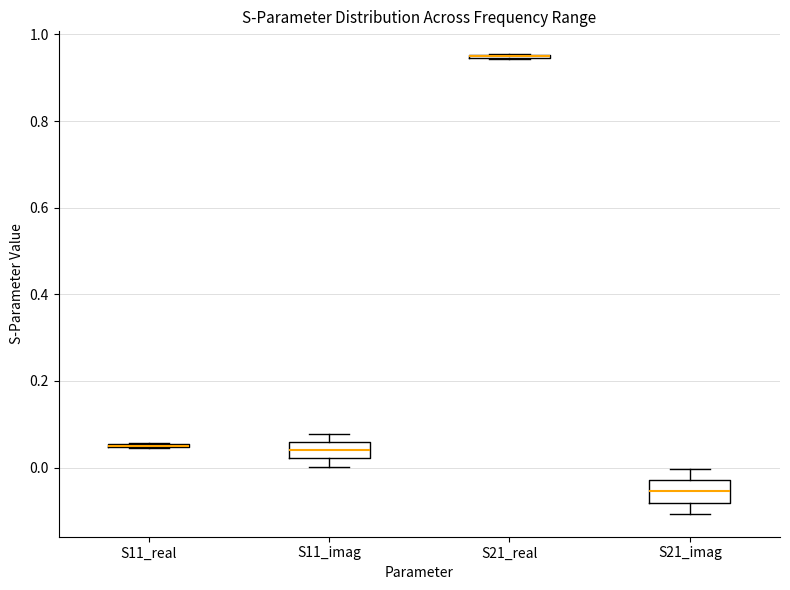

Where is the lower edge of the box for S11_imag on the y-axis? The values are not printed on the chart, so give them approximately, as read against the axis.

0.02